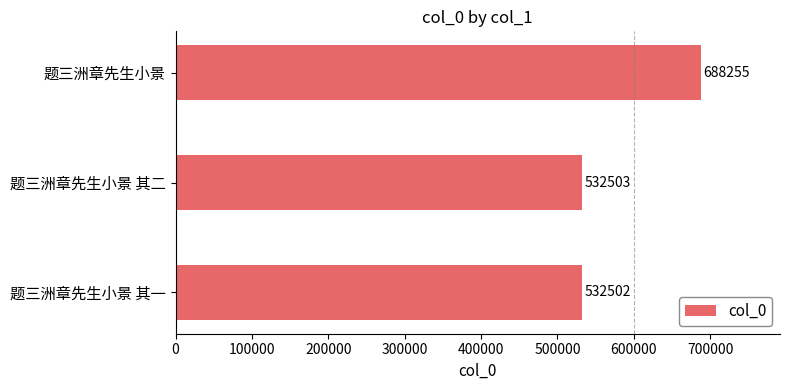

List the labels in order of value, largest first.

题三洲章先生小景, 题三洲章先生小景 其二, 题三洲章先生小景 其一